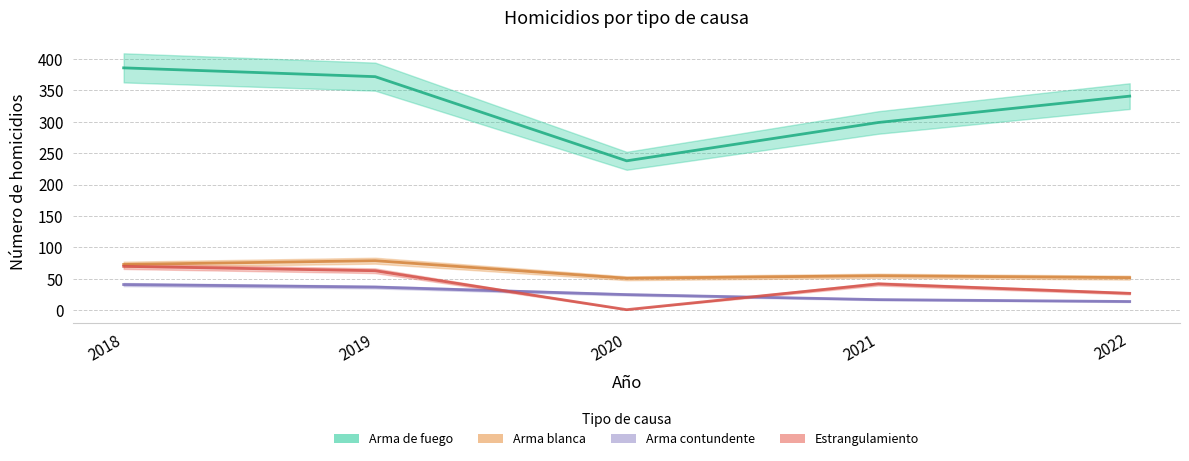

Reading left to right, transcribe all the data shown in this chart.

Arma de fuego: 386	372	238	299	341
Arma blanca: 73	79	51	55	52
Arma contundente: 41	37	25	17	14
Estrangulamiento: 70	63	1	42	27